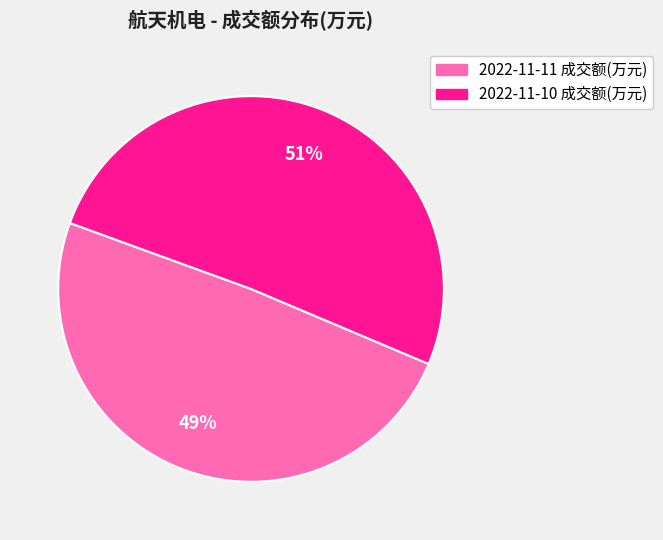

Is there a majority slice in this chart?

Yes